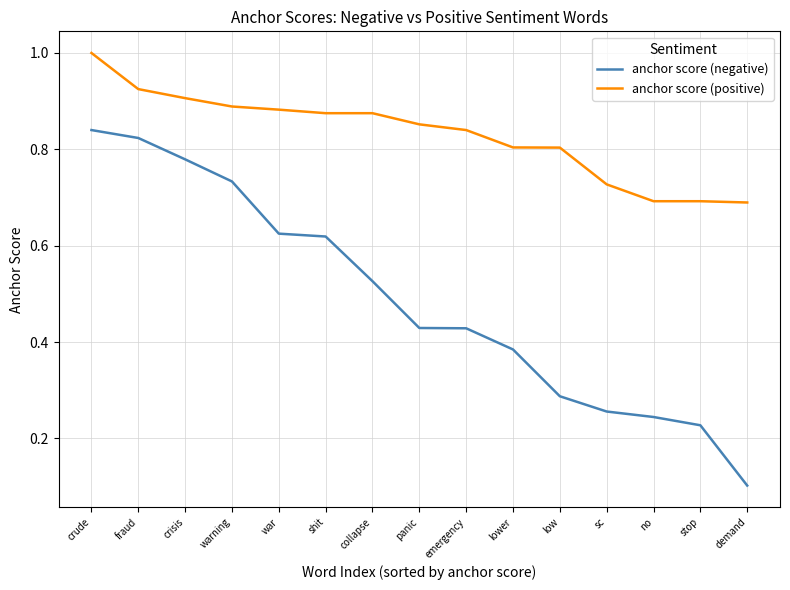

What position from the right is crude?

15